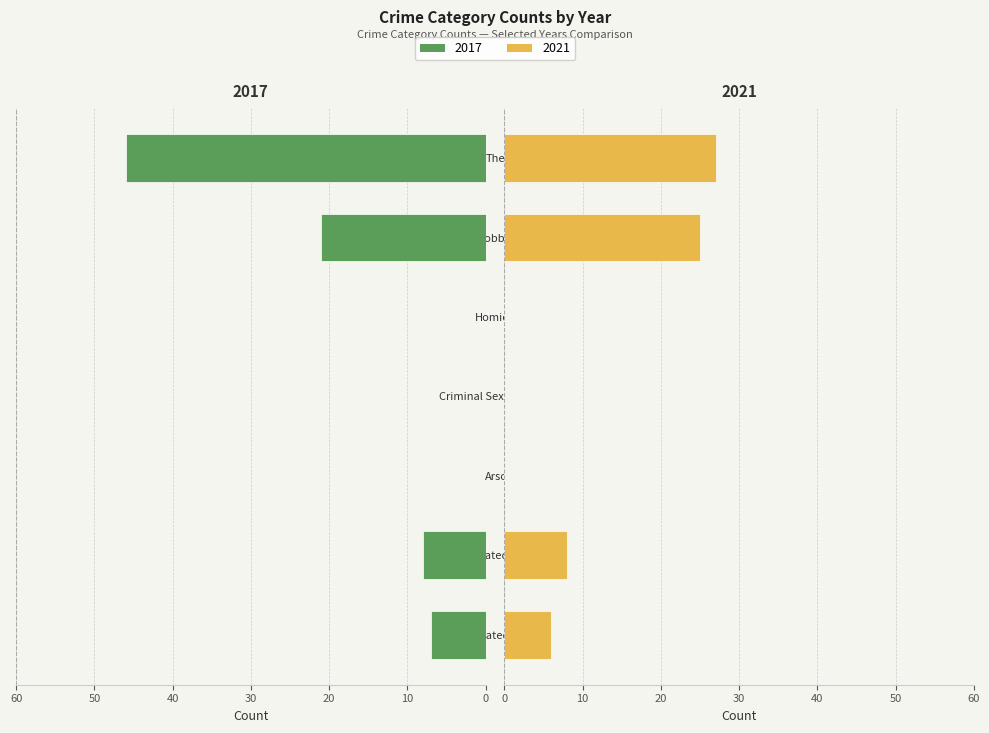

How many groups of bars are there?

7